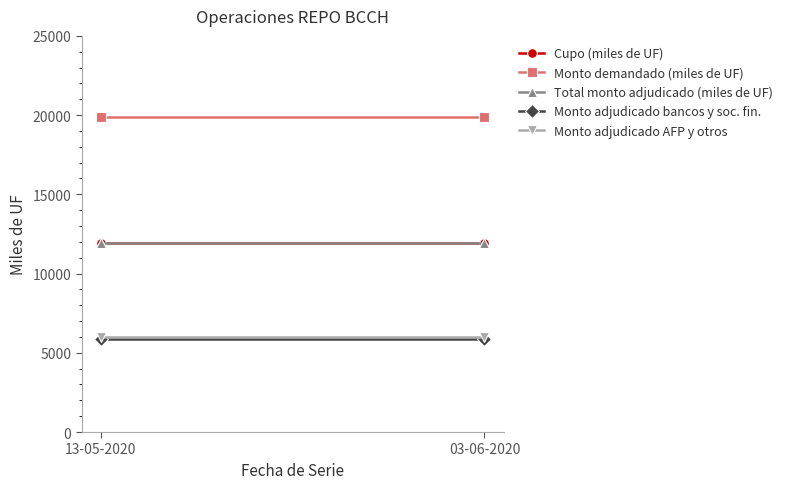

Is the value of Cupo (miles de UF) at 03-06-2020 greater than the value of Monto demandado (miles de UF) at 03-06-2020?

No